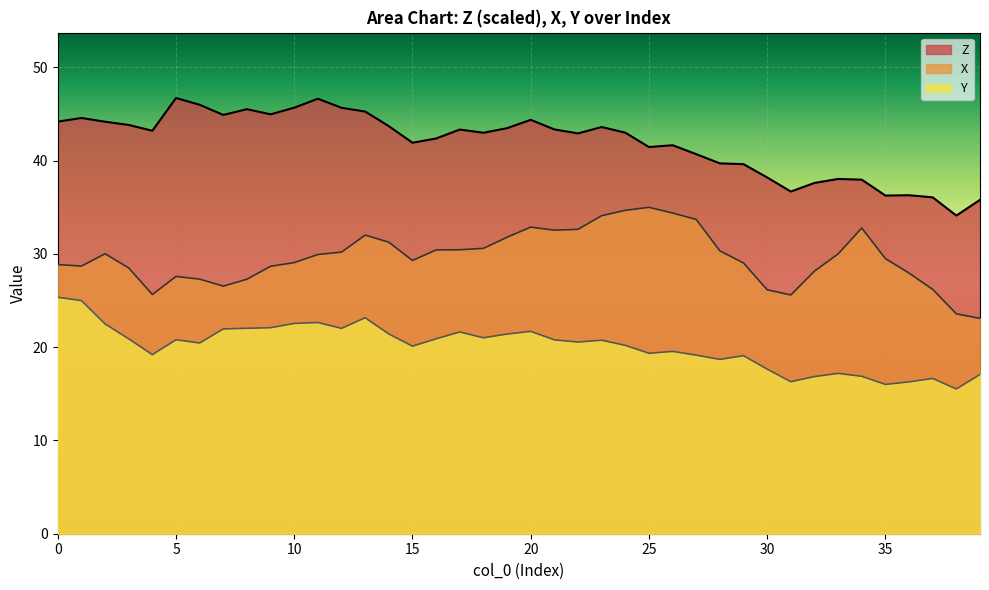

What is the difference between the highest and lowest values at 35?

20.3